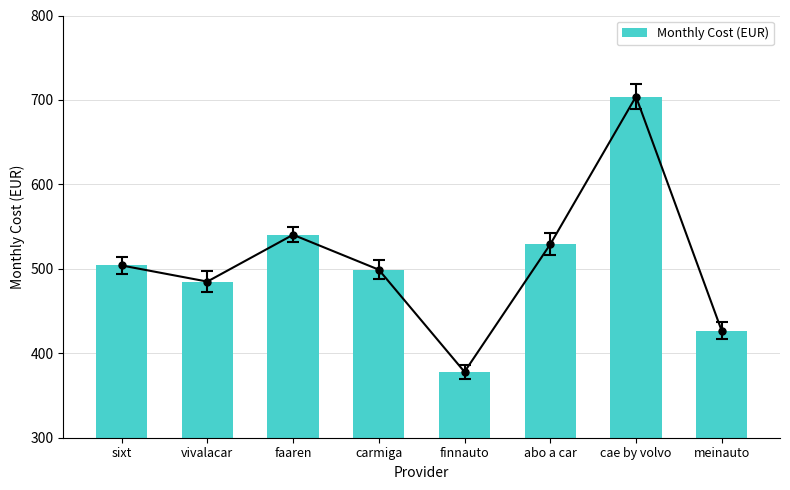

Read the value at faaren.

540.3